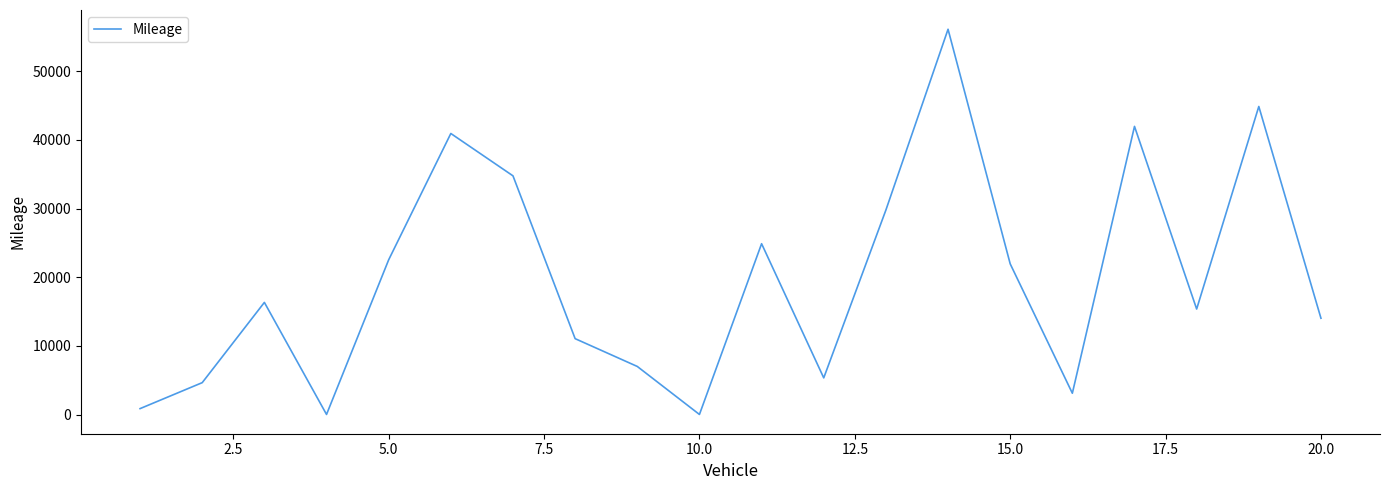

What is the difference between the maximum and minimum values?

56100